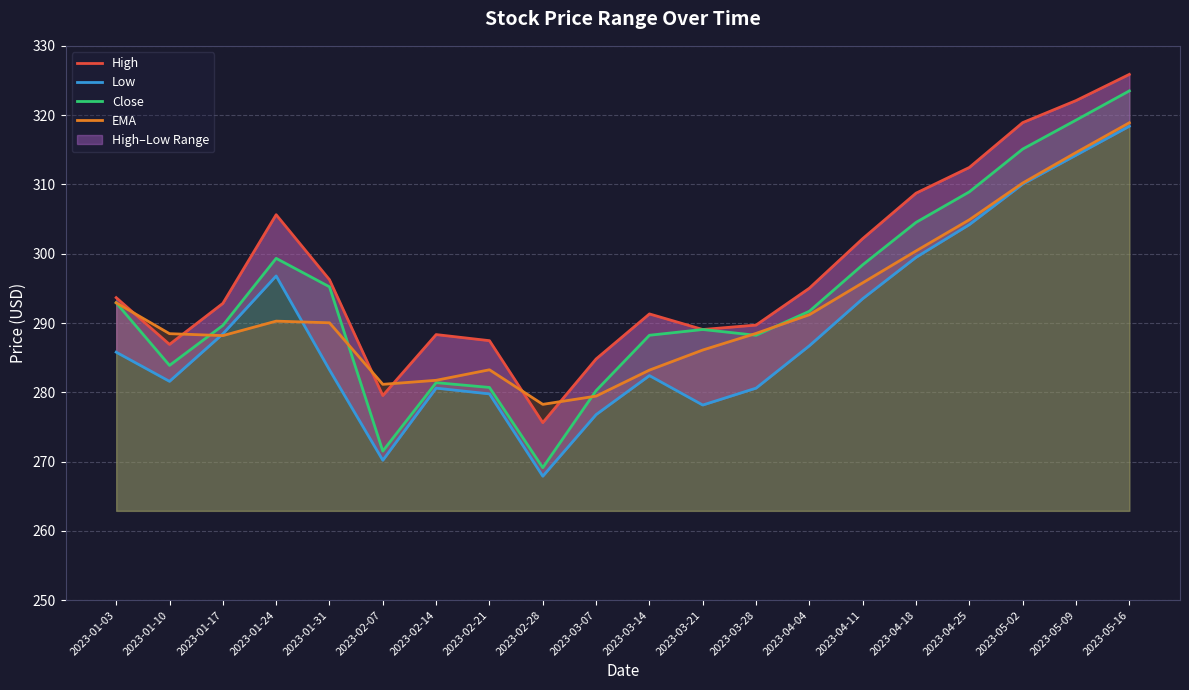

Is the value of High at 2023-01-31 greater than the value of Low at 2023-02-28?

Yes